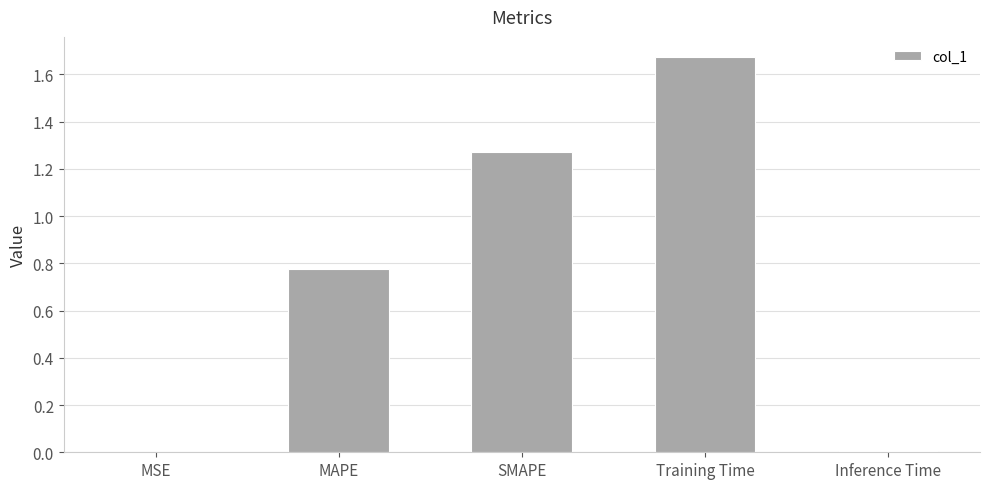

What is the sum of all values?

3.7